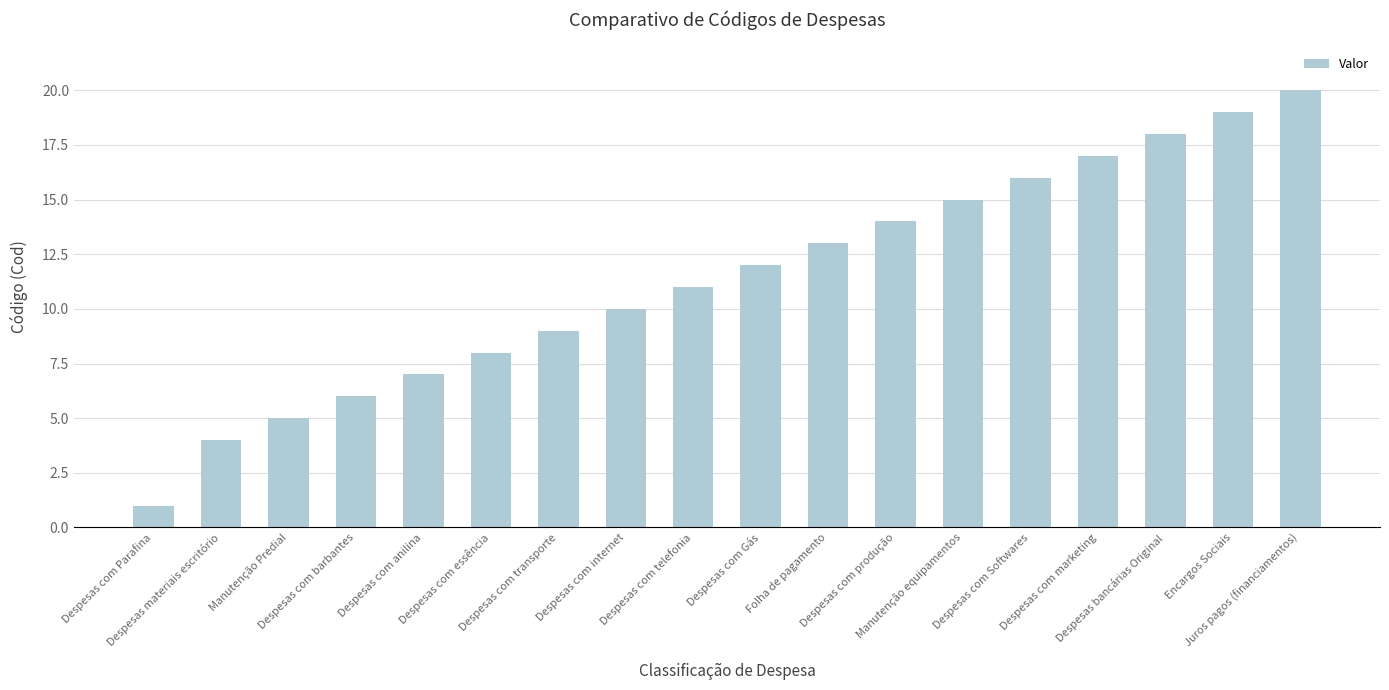

Rank the categories by value from highest to lowest.

Juros pagos (financiamentos), Encargos Sociais, Despesas bancárias Original, Despesas com marketing, Despesas com Softwares, Manutenção equipamentos, Despesas com produção, Folha de pagamento, Despesas com Gás, Despesas com telefonia, Despesas com internet, Despesas com transporte, Despesas com essência, Despesas com anilina, Despesas com barbantes, Manutenção Predial, Despesas materiais escritório, Despesas com Parafina